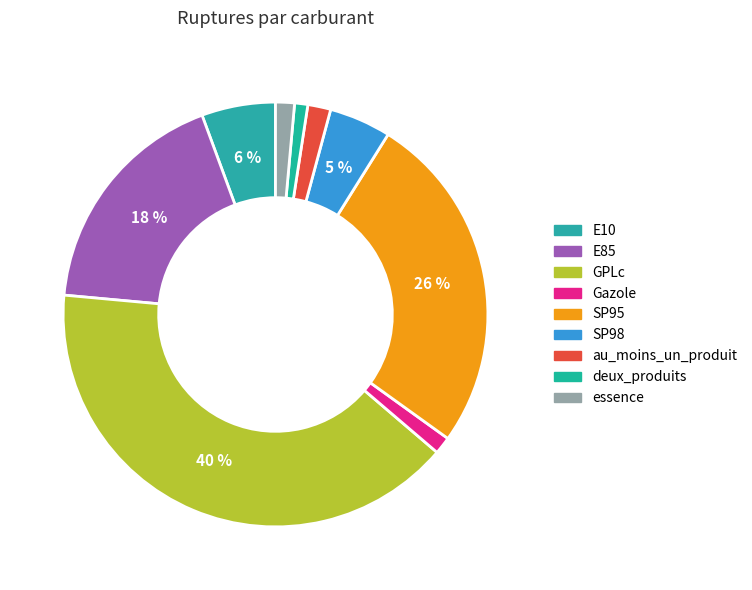

To the nearest percent, what is the difference between the largest and smallest slice percentages?

39%